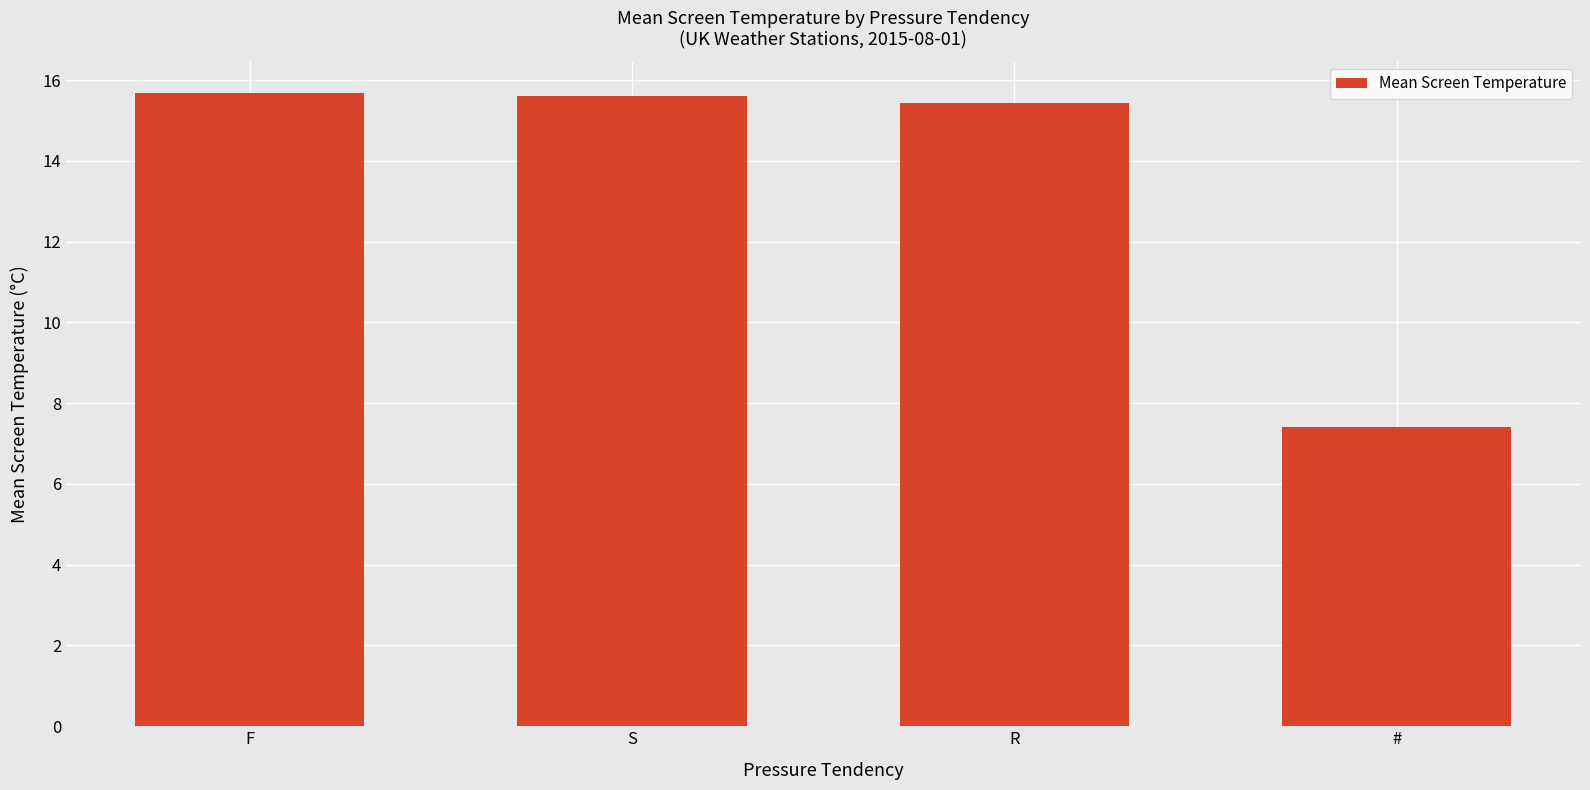

What is the difference between the maximum and second lowest values?

0.2